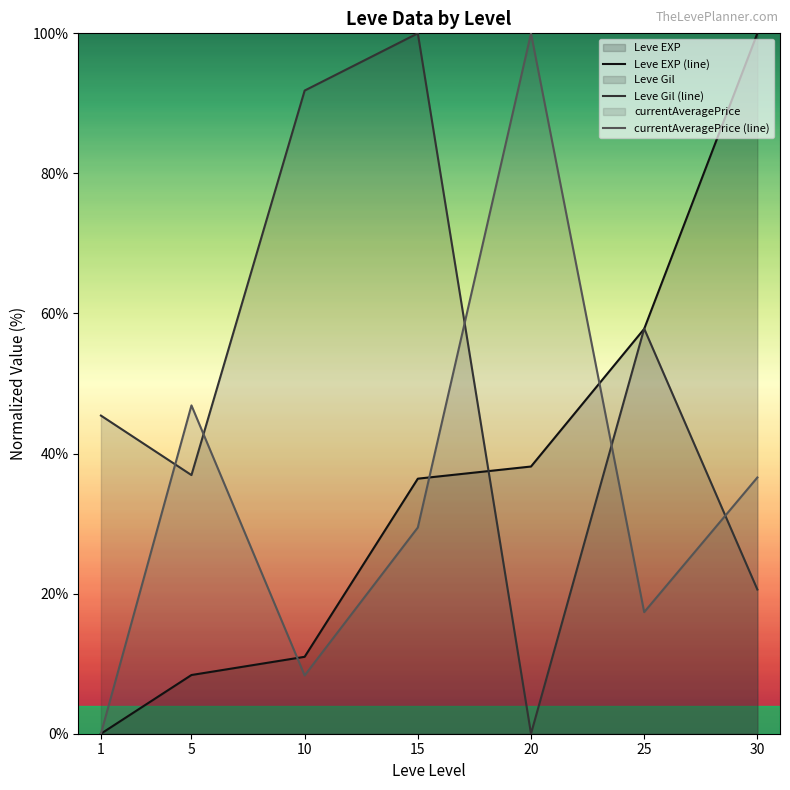

Which series has the widest spread of values?

Leve EXP (line)